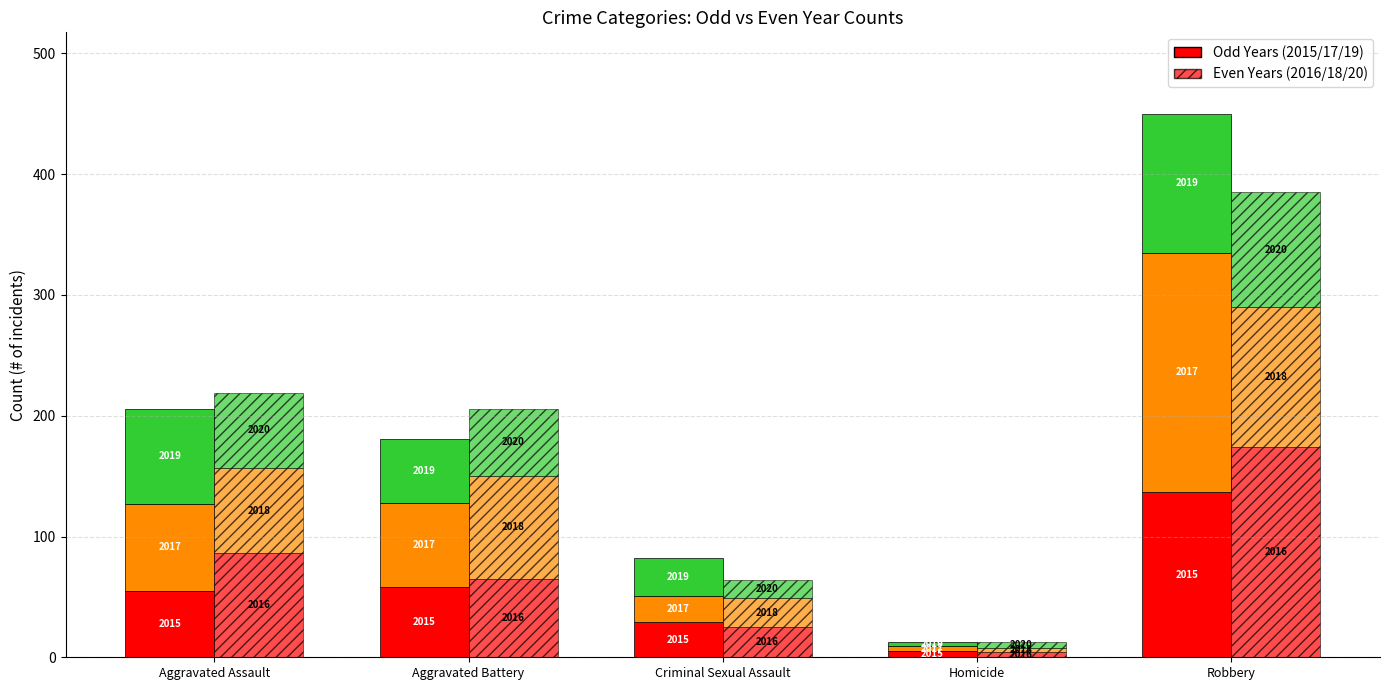

Which series has the largest total across all categories?

2017